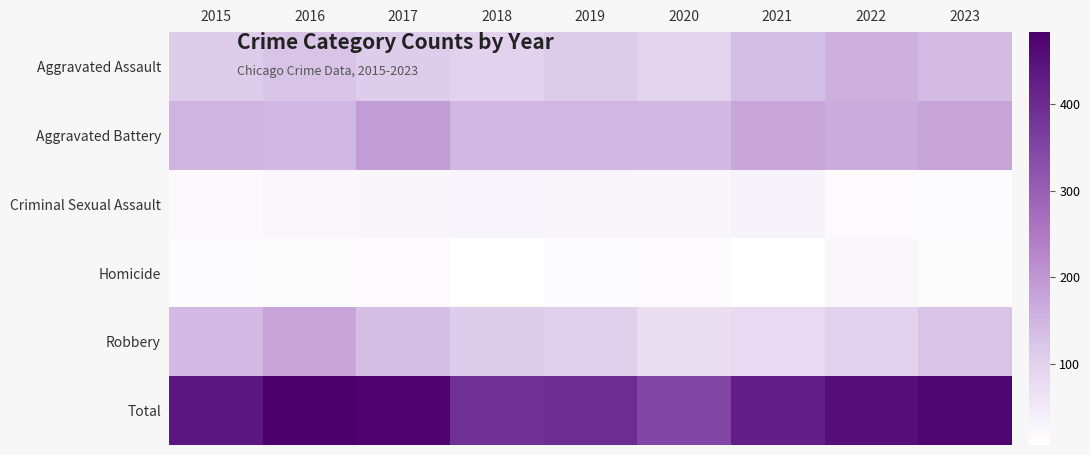

Which series has the largest total across all categories?

Total